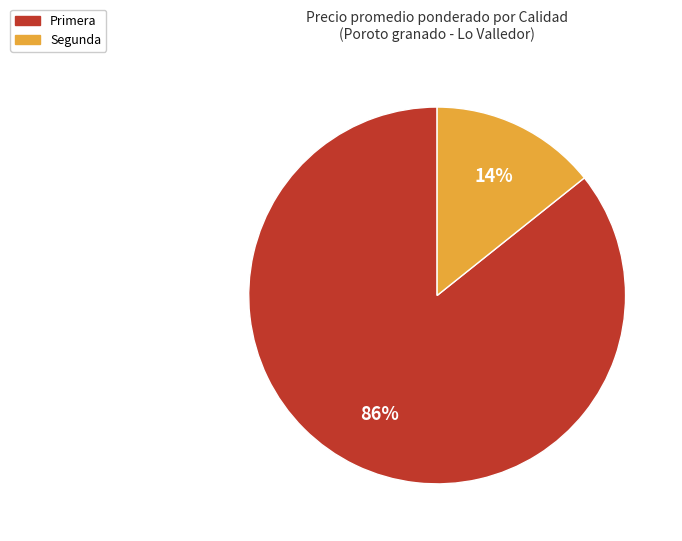

To the nearest percent, what portion does Primera represent?

86%